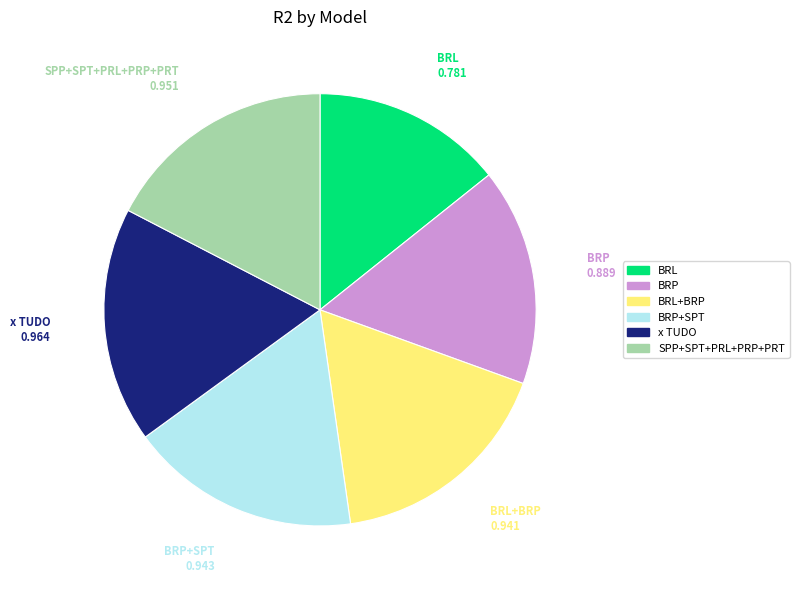

Does any single category account for the majority?

No